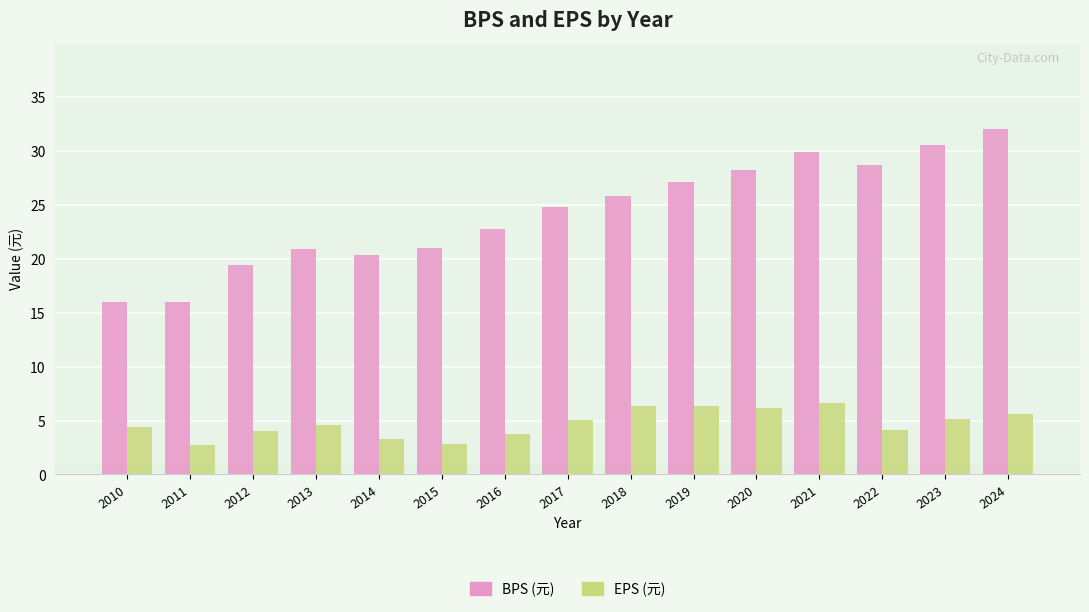

Are the bars horizontal?

No